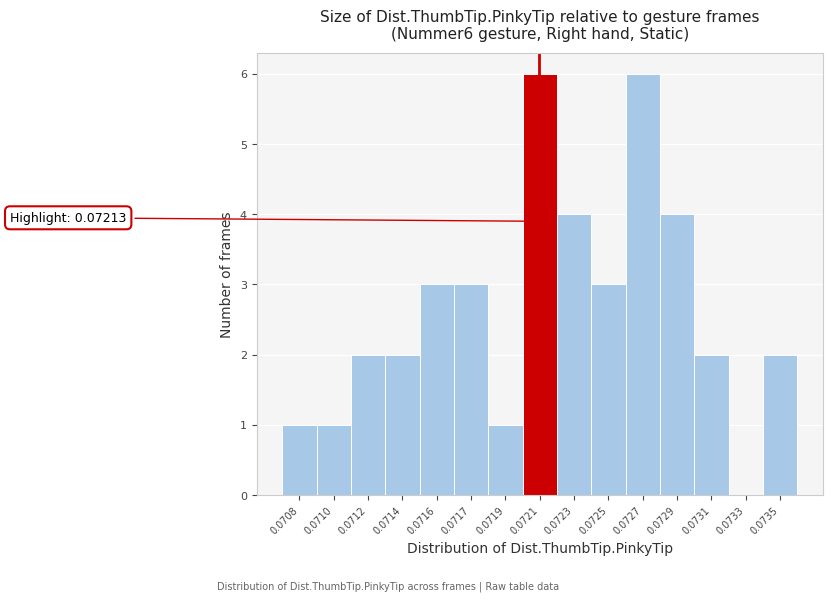

Reading right to left, extract all data points from this chart.

0.0735=2	0.0733=0	0.0731=2	0.0729=4	0.0727=6	0.0725=3	0.0723=4	0.0721=6	0.0719=1	0.0717=3	0.0716=3	0.0714=2	0.0712=2	0.0710=1	0.0708=1